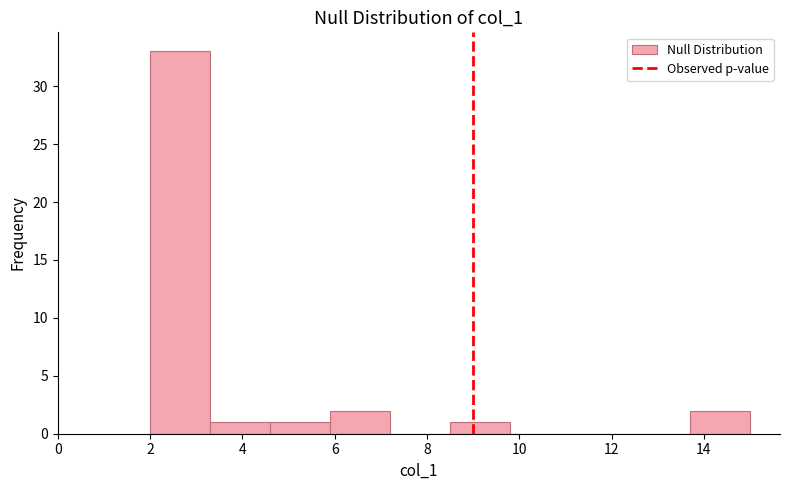

Reading left to right, list every bar in this chart as the range it spans on the x-axis followed by its height. Neither the bar edges nor the heights are printed on the chart, so give them approximately, as read against the axes.

2.0 to 3.3: 33
3.3 to 4.6: 1
4.6 to 5.9: 1
5.9 to 7.2: 2
7.2 to 8.5: 0
8.5 to 9.8: 1
9.8 to 11.1: 0
11.1 to 12.4: 0
12.4 to 13.7: 0
13.7 to 15.0: 2